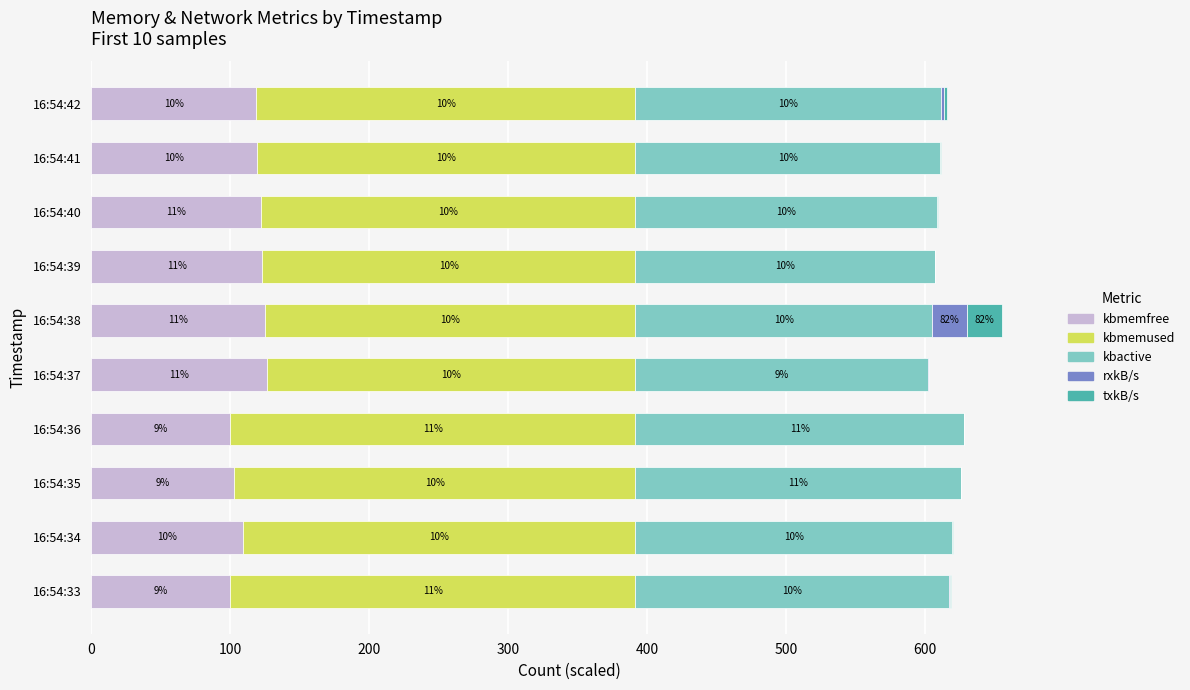

Which series has the largest total across all categories?

kbmemused